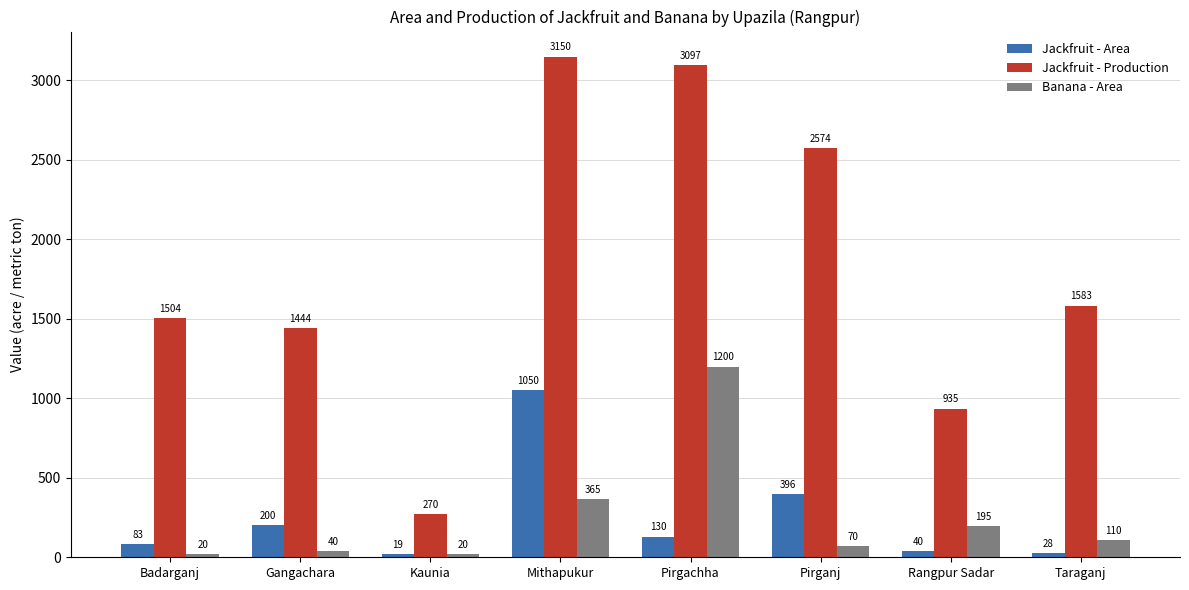

Rank the series at Pirgachha from lowest to highest value.

Jackfruit - Area, Banana - Area, Jackfruit - Production